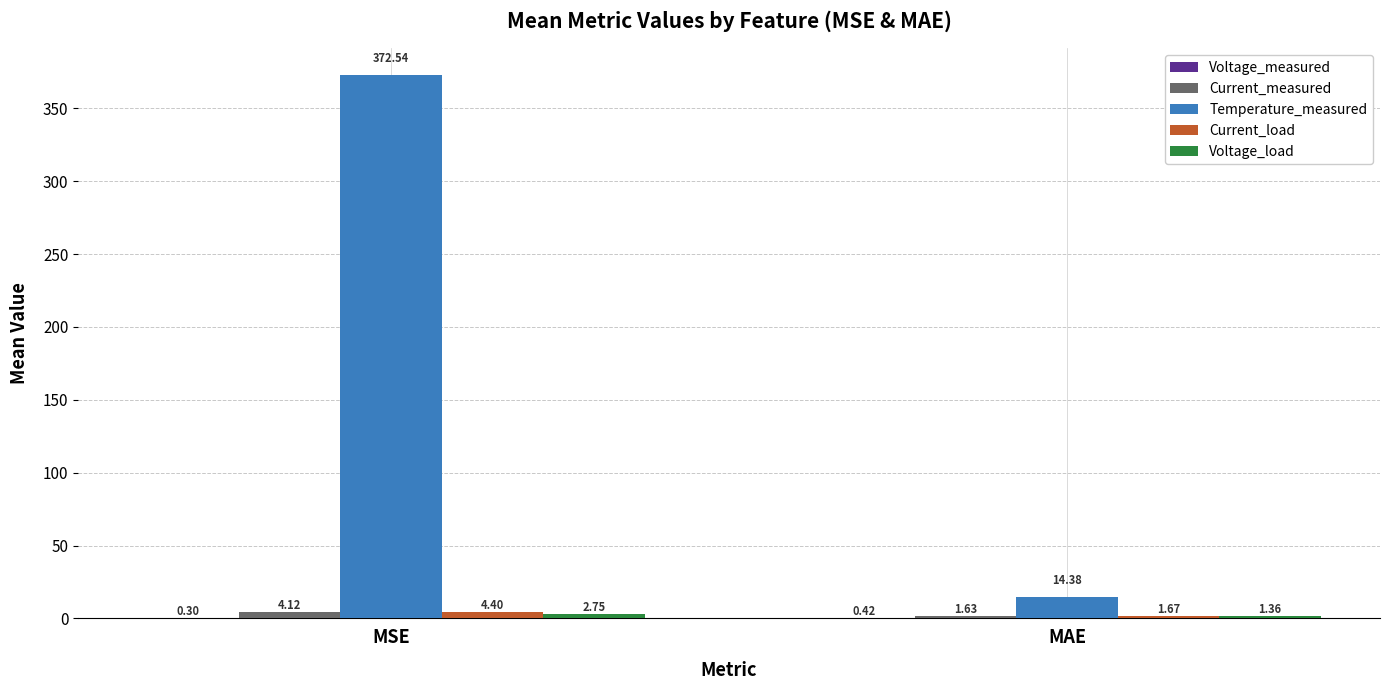

Between MSE and MAE, which series saw the biggest shift?

Temperature_measured